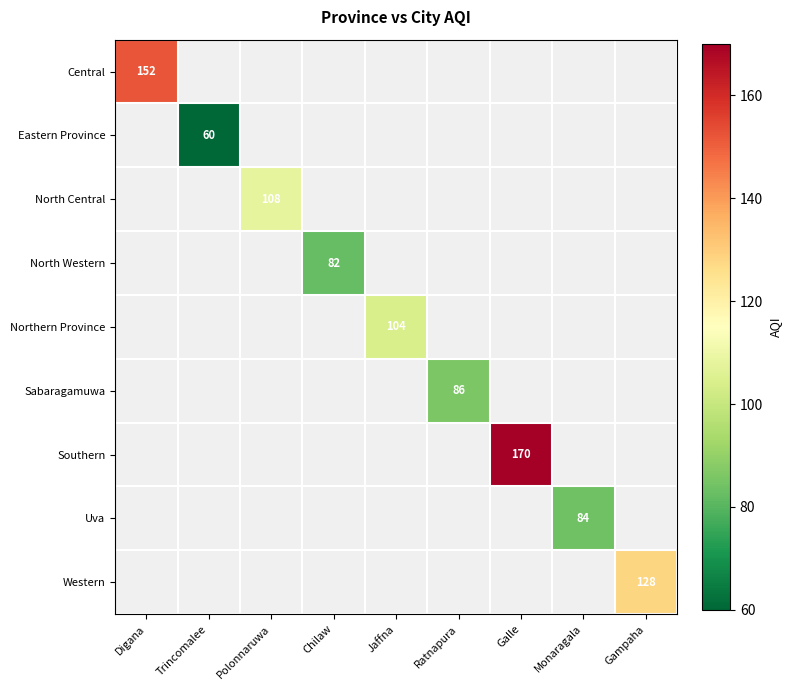

Is it true that Eastern Province equals 60 at Trincomalee?

True